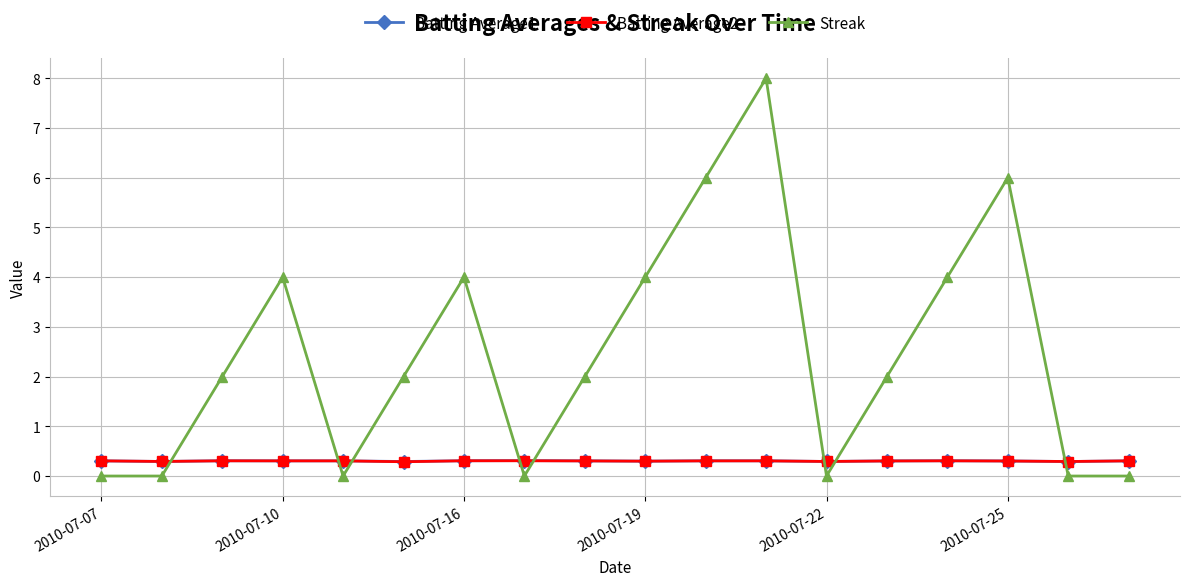

What is the difference between the maximum and minimum values in the Streak series?

8.0